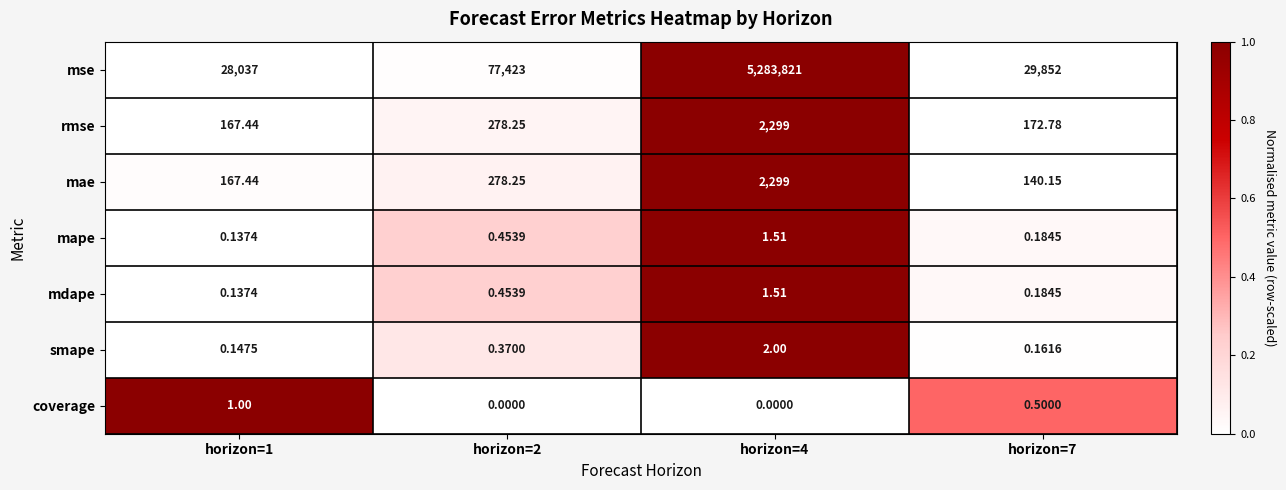

Is the value of mae at horizon=2 greater than the value of mdape at horizon=1?

Yes